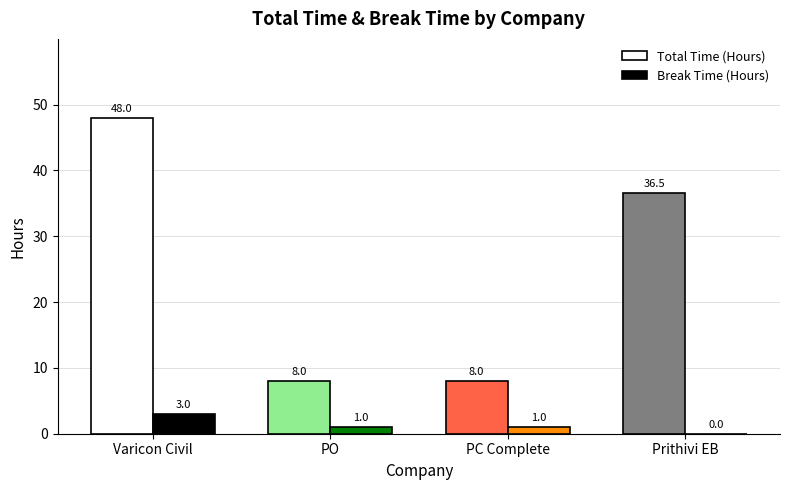

At which category is the sum across all series the highest?

Varicon Civil